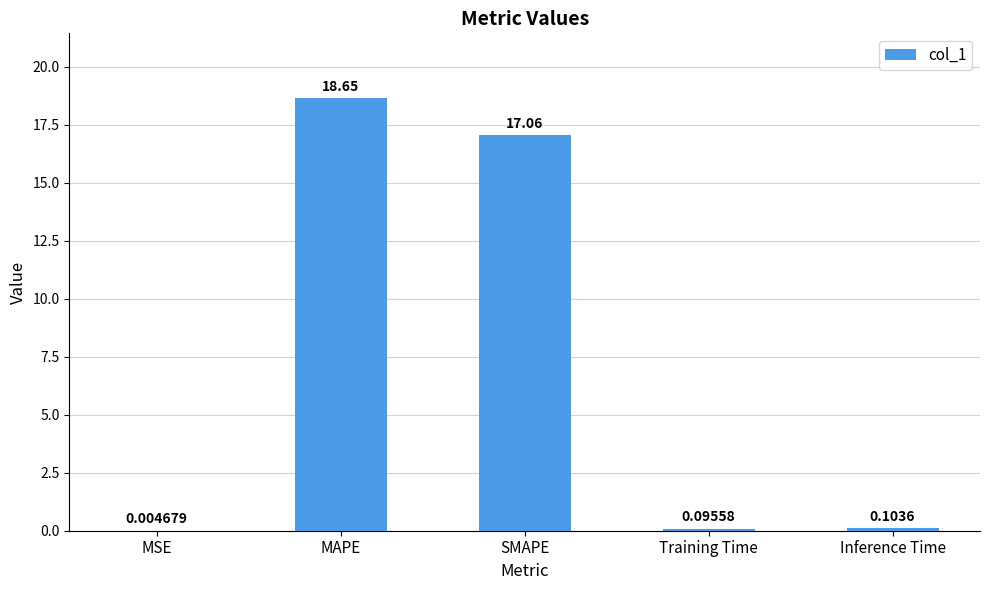

Are the bars grouped side by side (vs. stacked)?

No